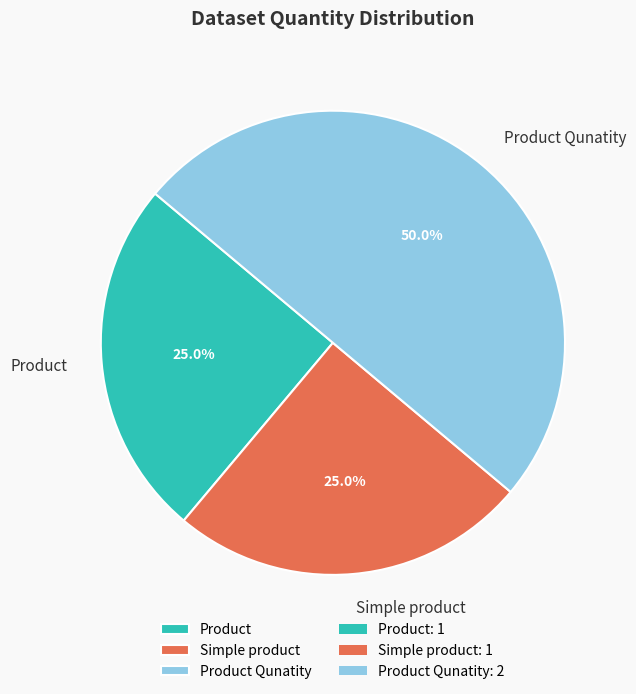

Count the number of slices in the pie.

3